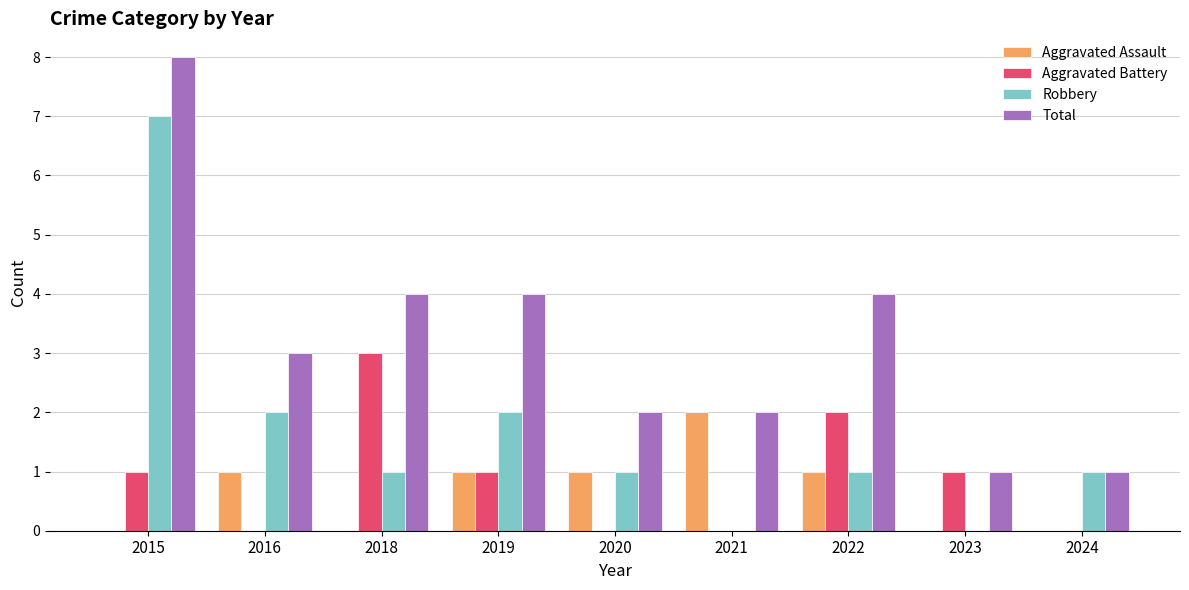

Reading left to right, extract all data points from this chart.

Aggravated Assault: 2015=0	2016=1	2018=0	2019=1	2020=1	2021=2	2022=1	2023=0	2024=0
Aggravated Battery: 2015=1	2016=0	2018=3	2019=1	2020=0	2021=0	2022=2	2023=1	2024=0
Robbery: 2015=7	2016=2	2018=1	2019=2	2020=1	2021=0	2022=1	2023=0	2024=1
Total: 2015=8	2016=3	2018=4	2019=4	2020=2	2021=2	2022=4	2023=1	2024=1